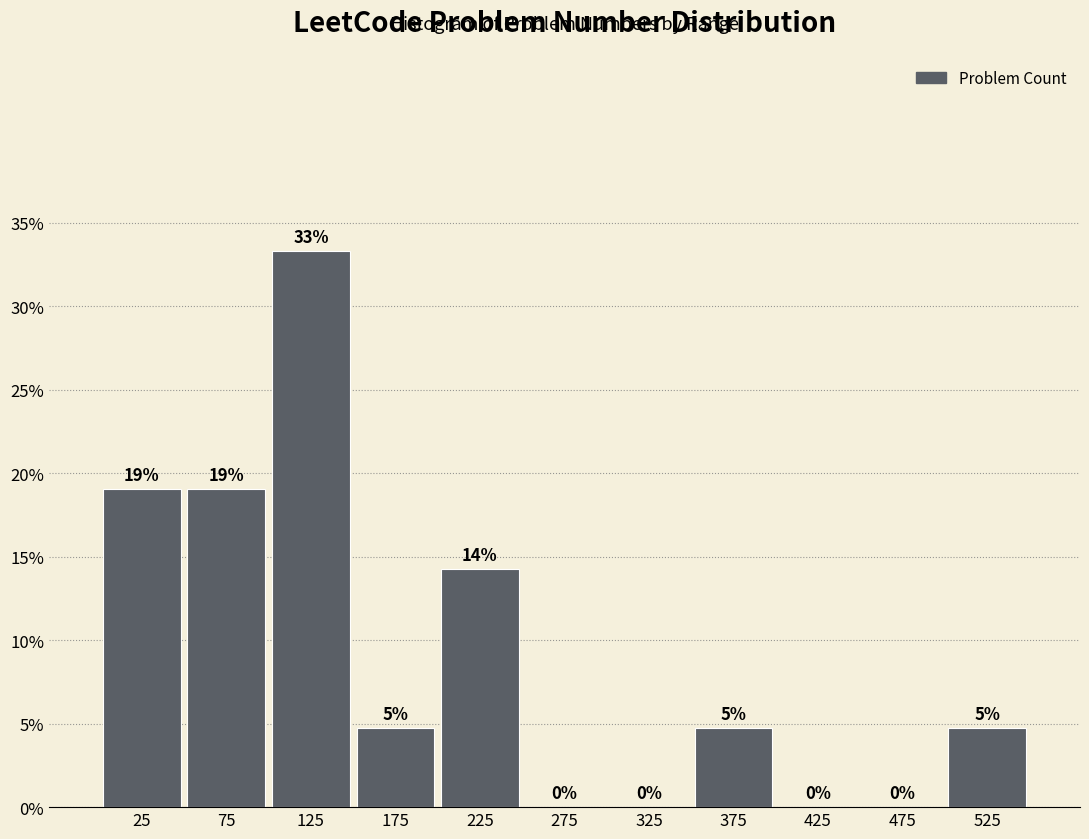

Which range on the x-axis has the tallest bar?

100 to 150